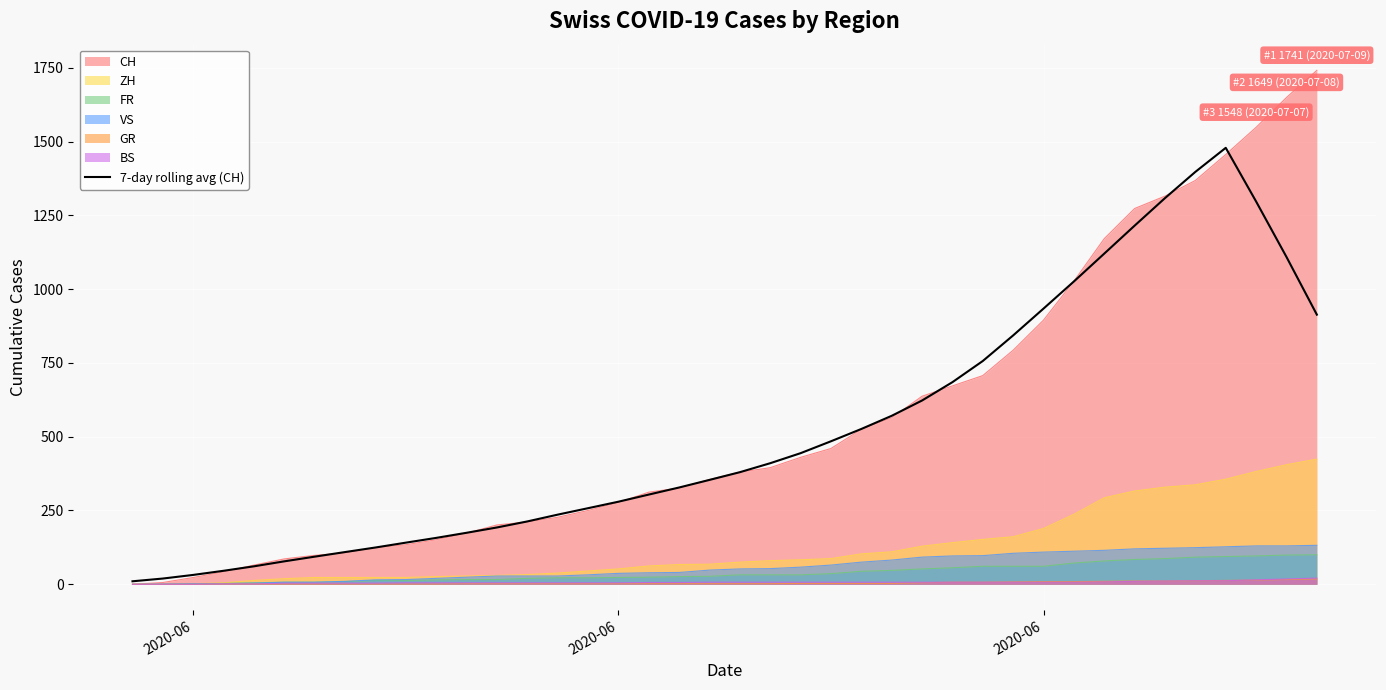

How many data points are above 379?

20